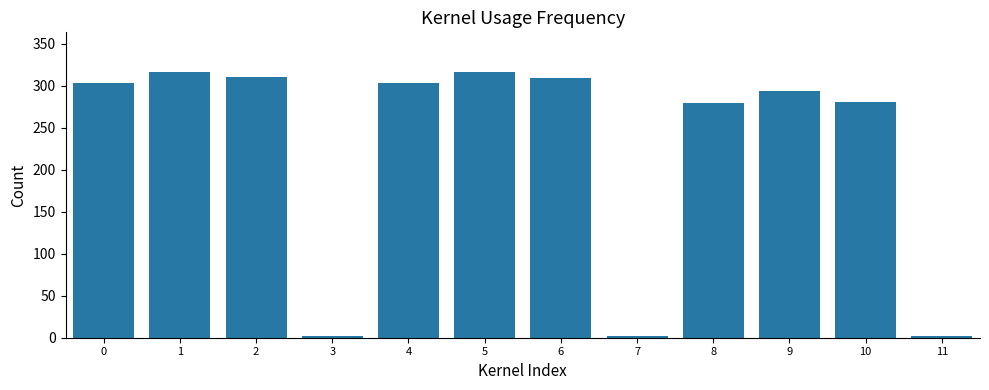

How many bars are there in total?

12